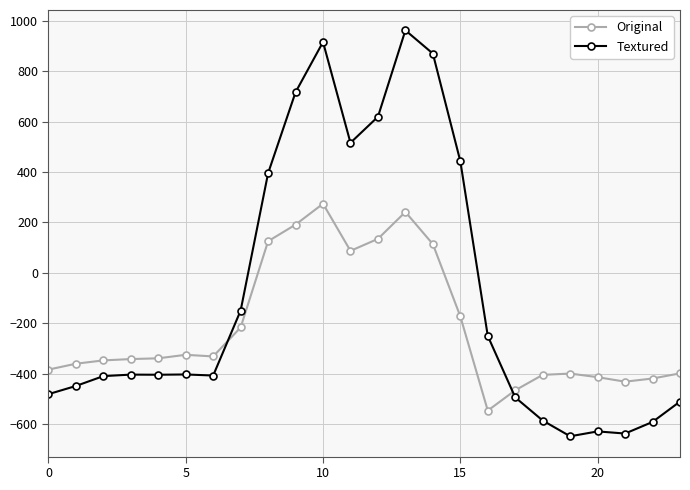

True or false: Original has more than 0 points higher than both neighbors.

True